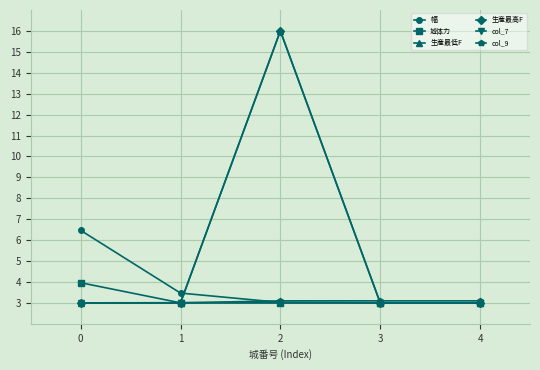

Reading right to left, list all the values displayed in this chart.

幅: 3.0	3.0	3.0	3.5	6.5
城体力: 3.0	3.0	3.0	3.0	4.0
生産最低F: 3.0	3.0	16.0	3.0	3.0
生産最高F: 3.0	3.0	16.0	3.0	3.0
col_7: 3.0	3.0	3.0	3.0	3.0
col_9: 3.1	3.1	3.1	3.0	3.0